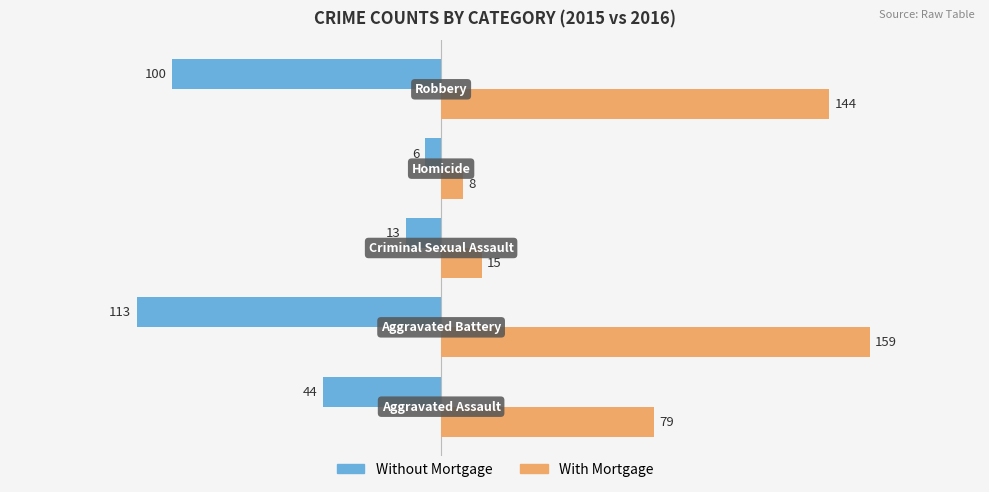

What are all the series names shown in the legend?

Without Mortgage, With Mortgage